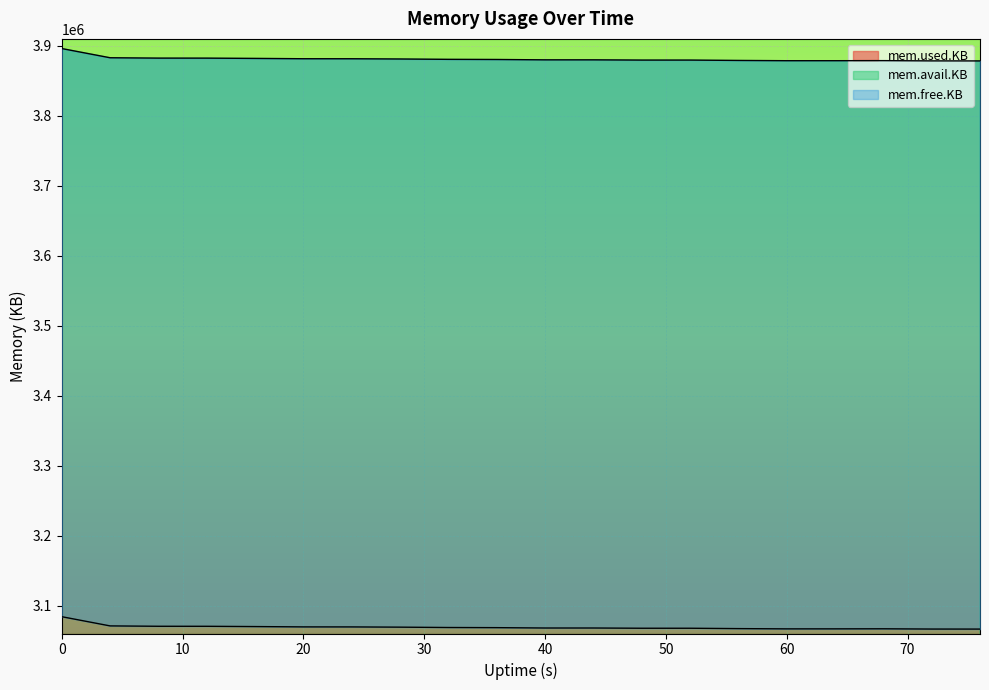

At how many categories does at least one series exceed 3539523?

20